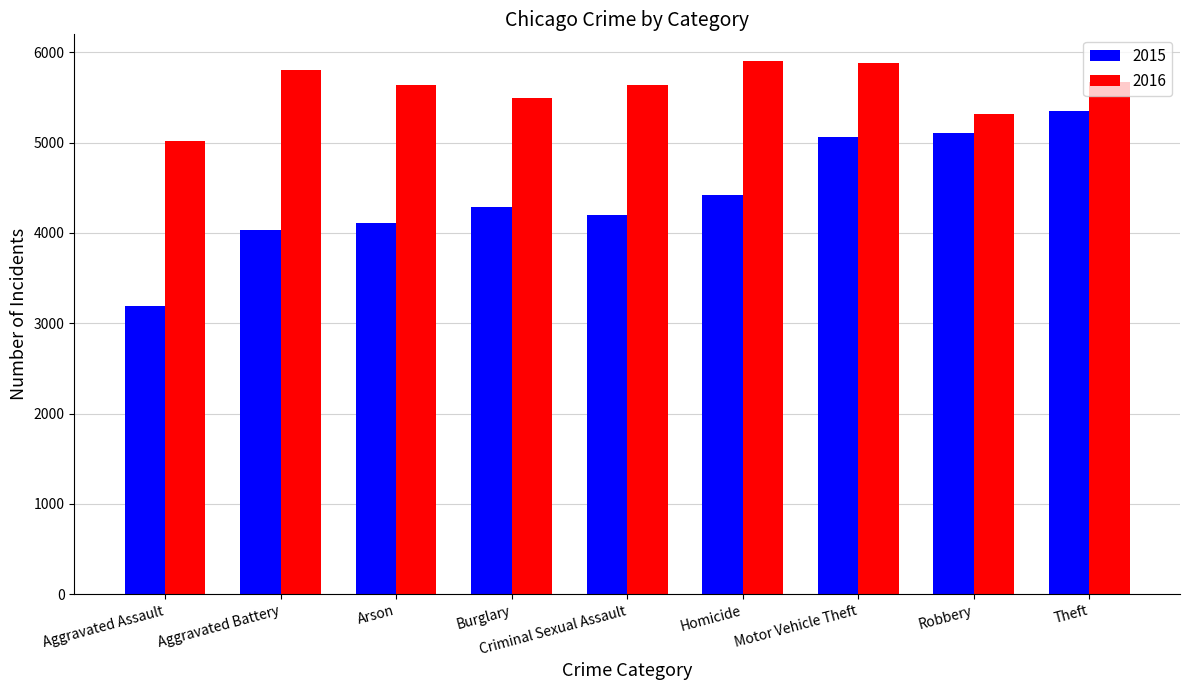

Rank the series by their average value, from highest to lowest.

2016, 2015